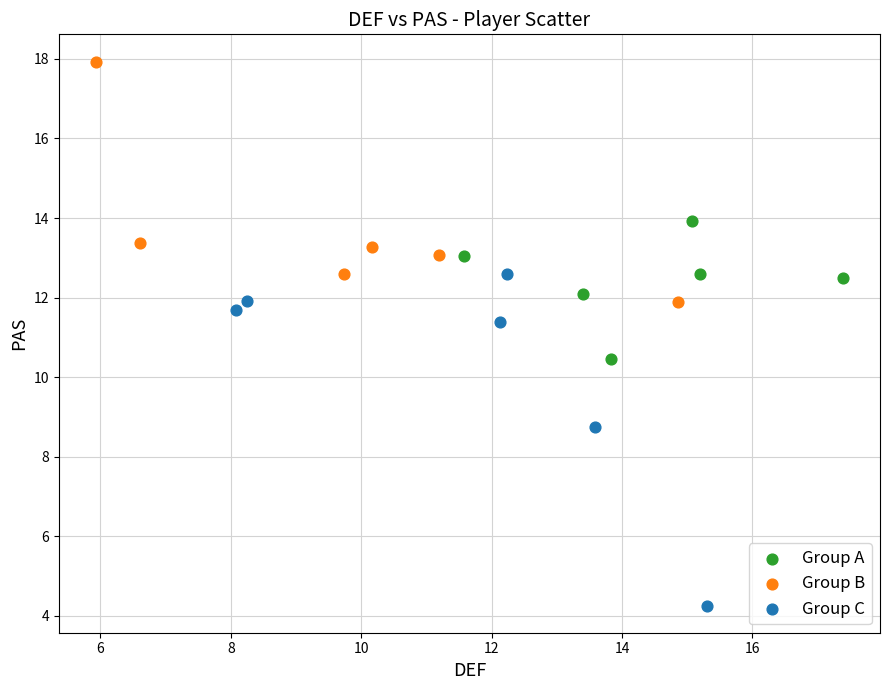

Which series has the widest spread of Y values?

Group C